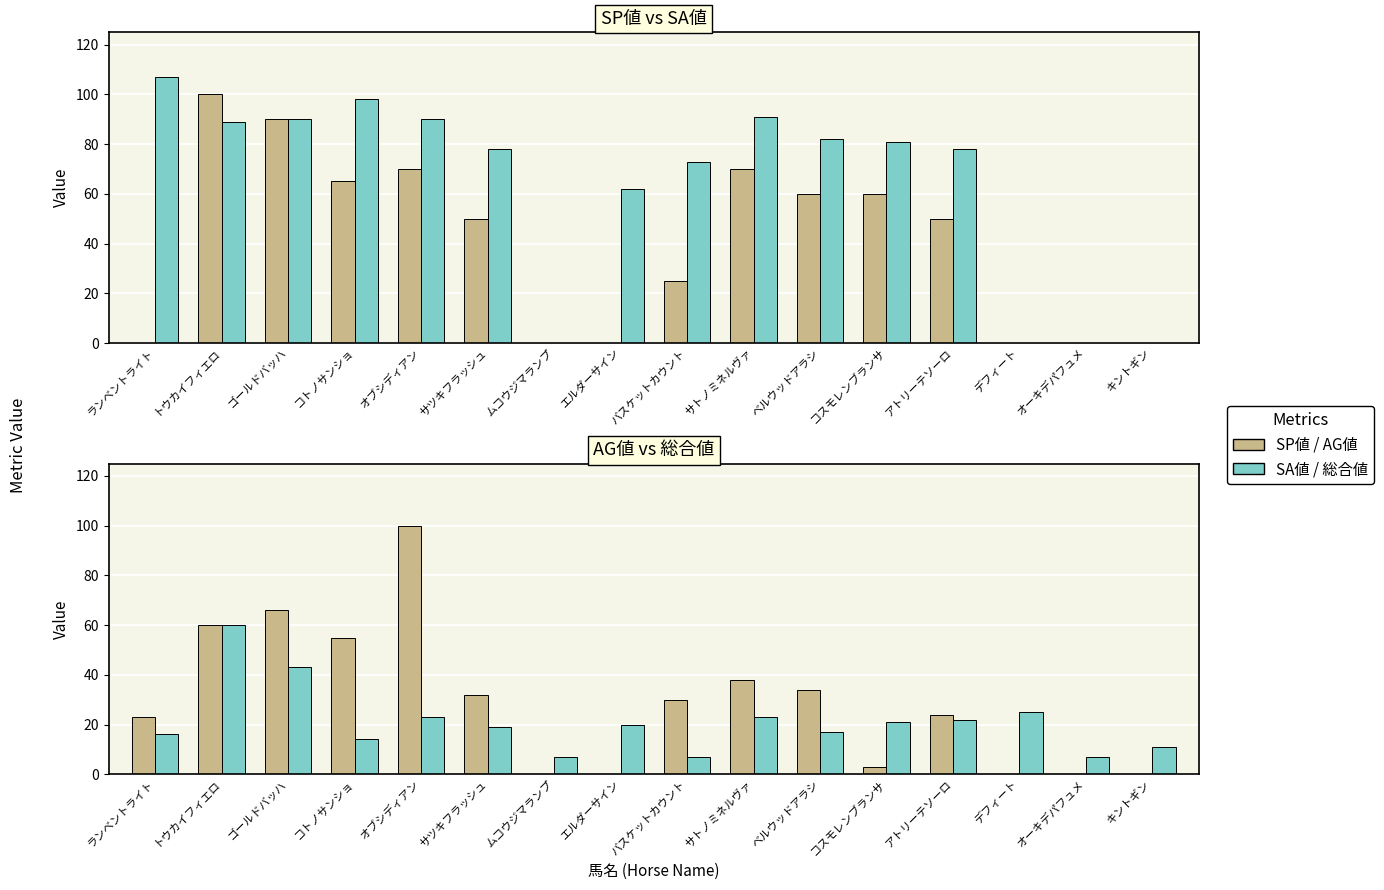

Is the value of AG値 at オブシディアン greater than the value of SP値 at オーキデパフュメ?

Yes